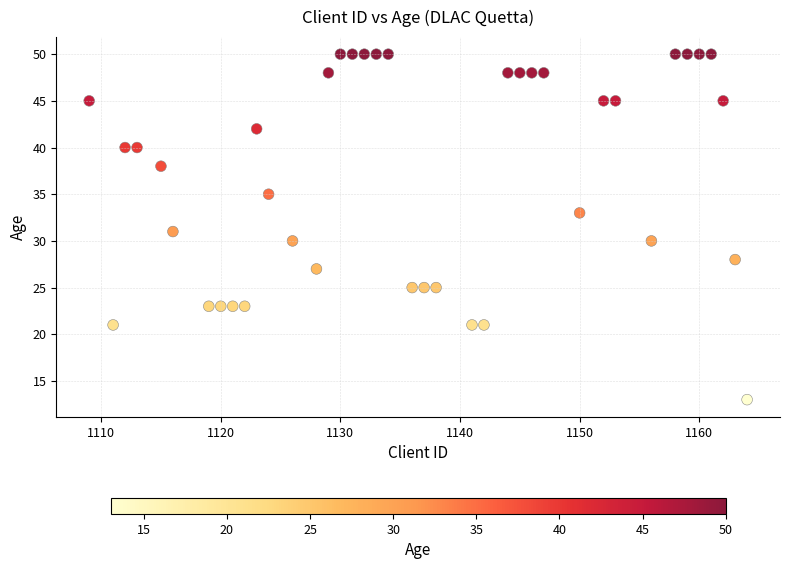

What is the range of X values (max minus min)?

55